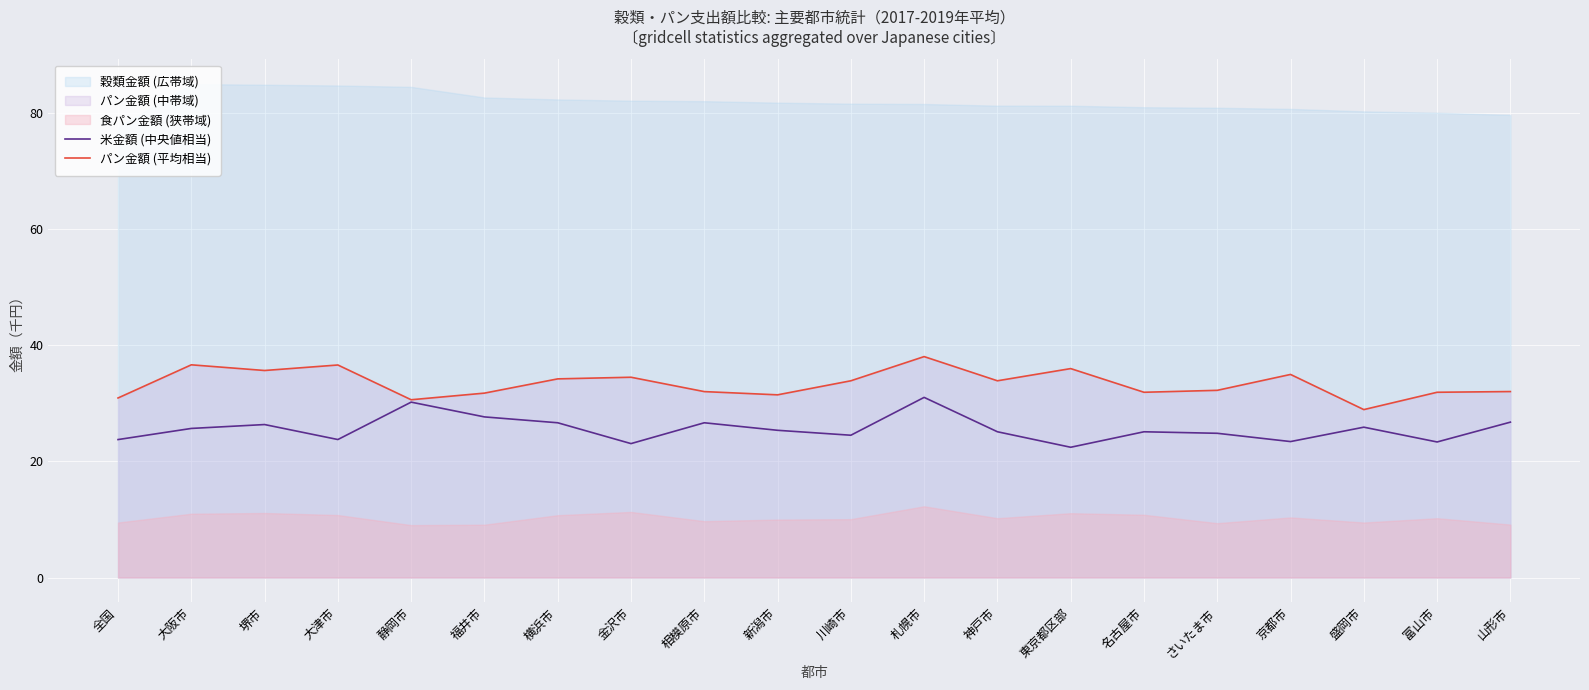

How many data points in パン金額 (平均相当) are less than 33?

10